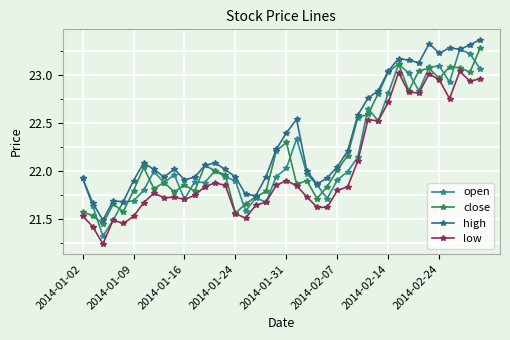

Which series has the widest spread of values?

open